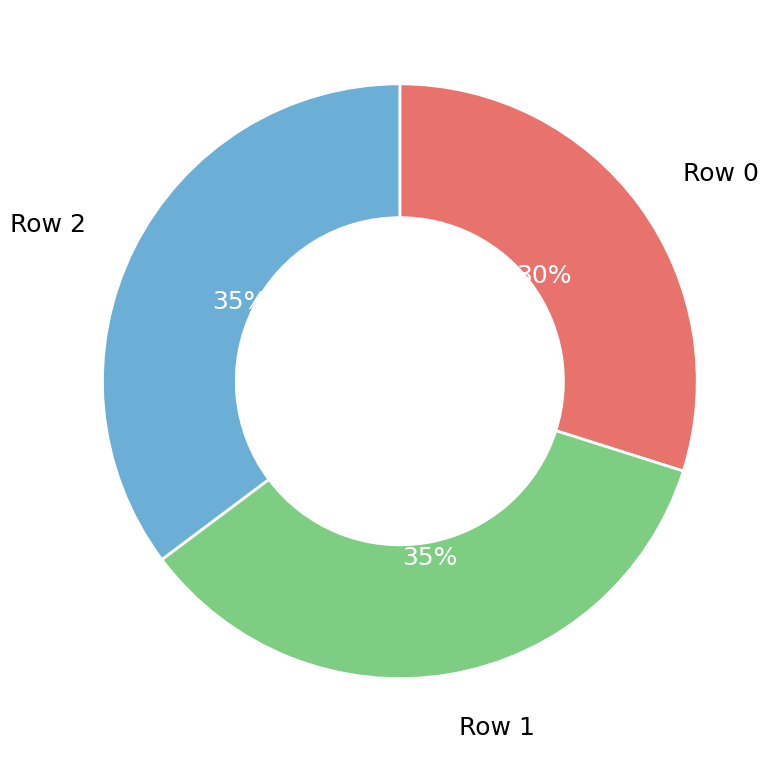

Is there a majority slice in this chart?

No